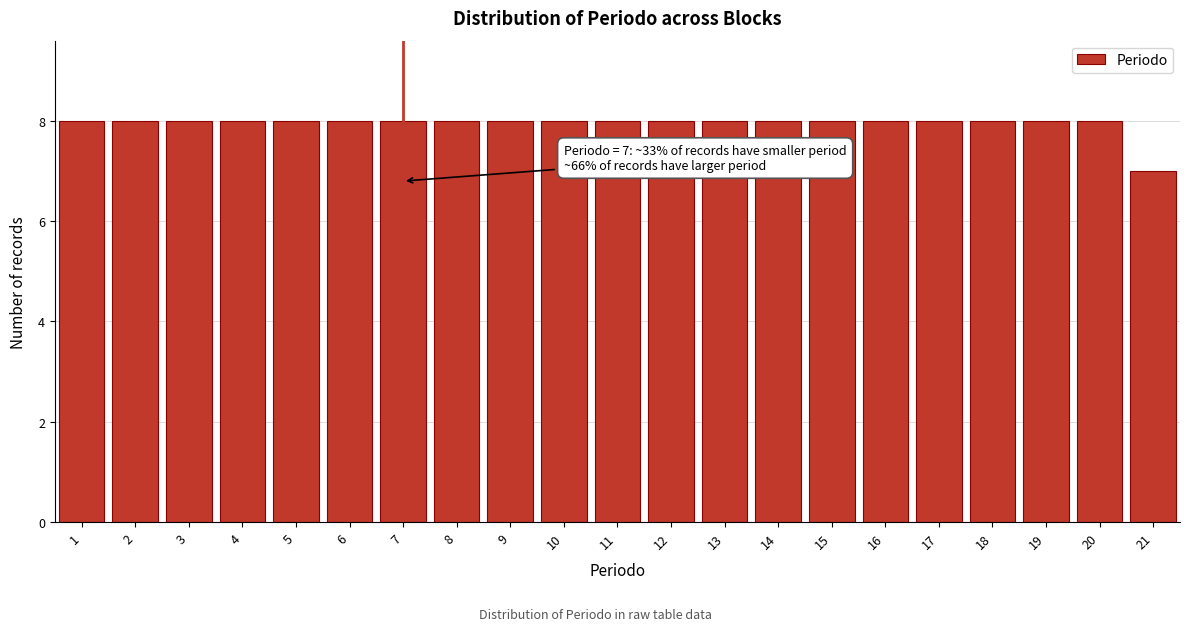

Reading left to right, what are all the values shown in this chart?

8	8	8	8	8	8	8	8	8	8	8	8	8	8	8	8	8	8	8	8	7